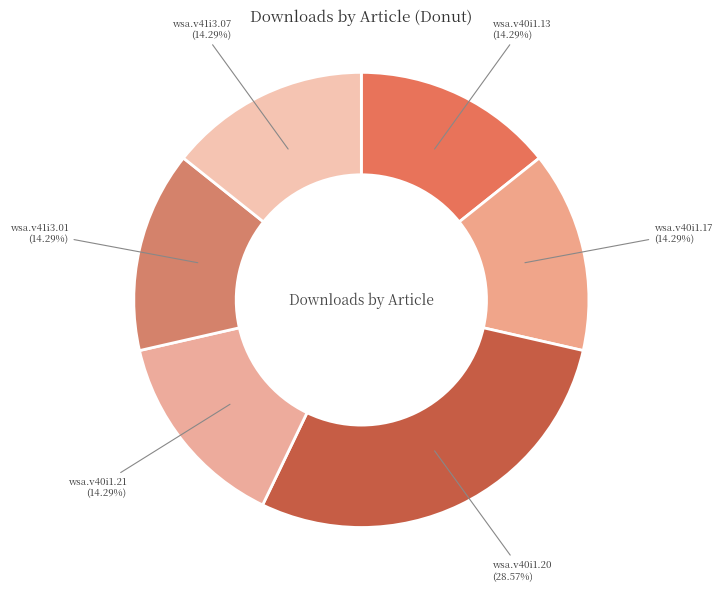

Does wsa.v40i1.17 account for over 50% of the chart?

No